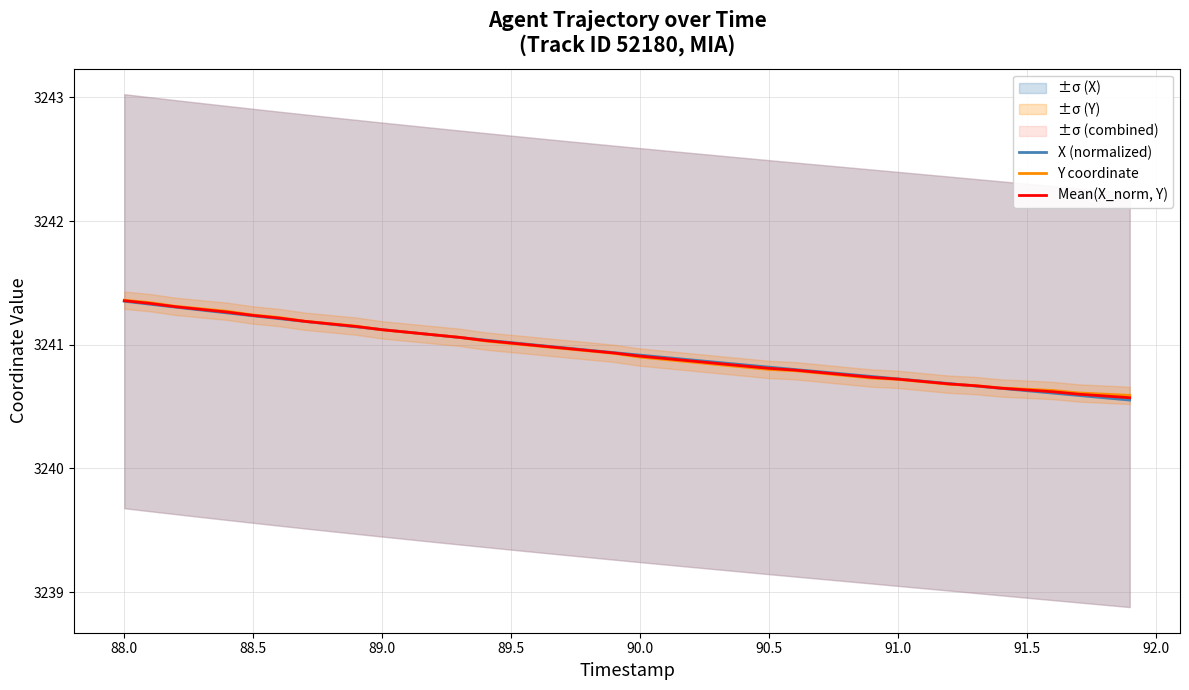

True or false: Mean(X_norm, Y) has a value of 3240.6 at 91.5.

True